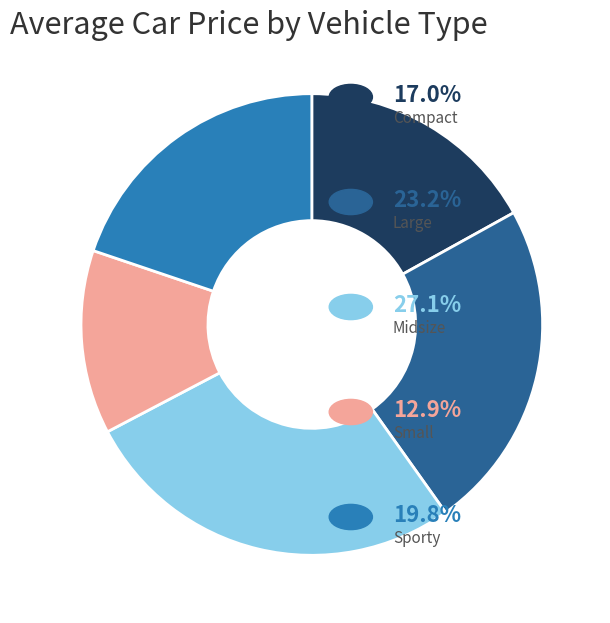

How many slices are in this pie chart?

5